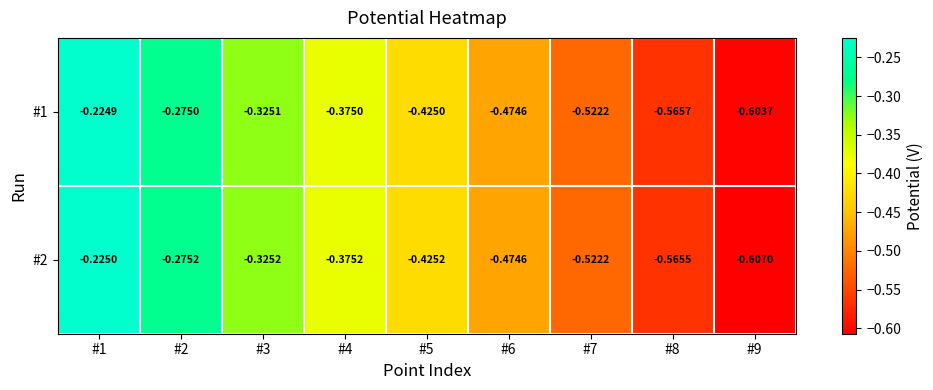

Is the value of #1 at #2 greater than the value of #2 at #7?

Yes